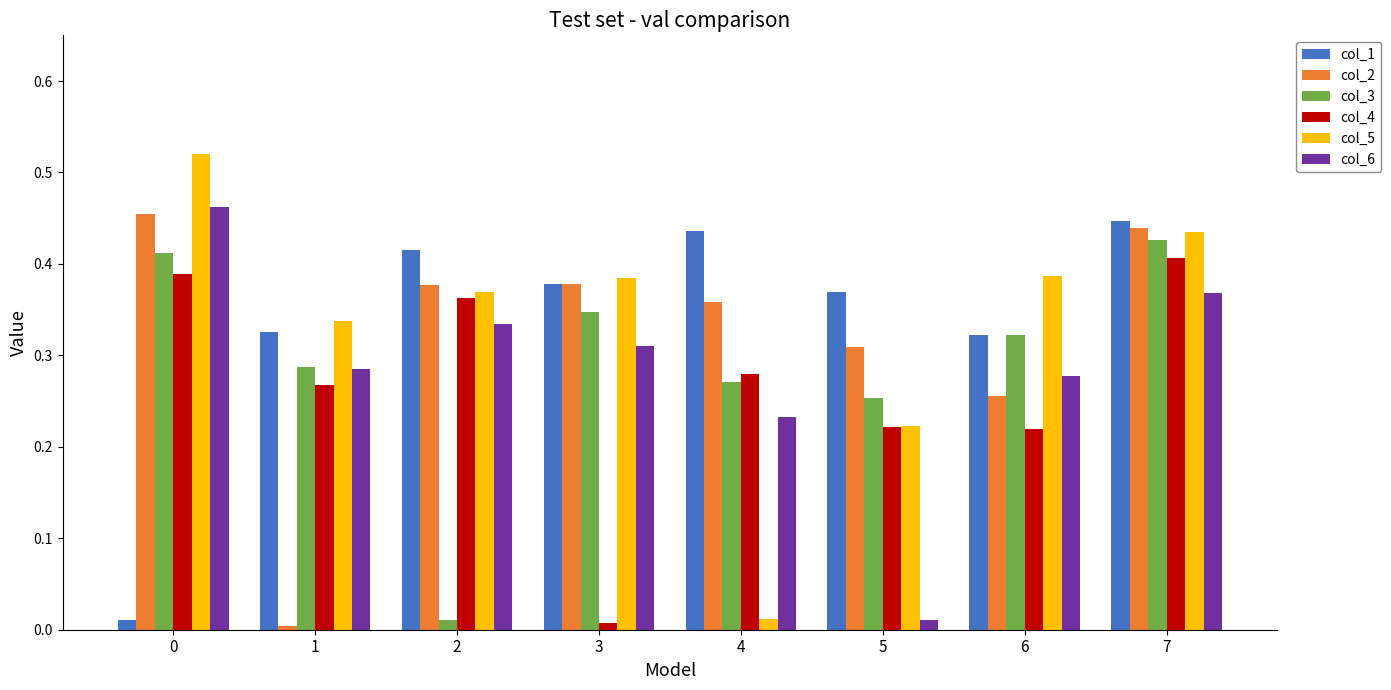

Does the chart contain stacked bars?

No